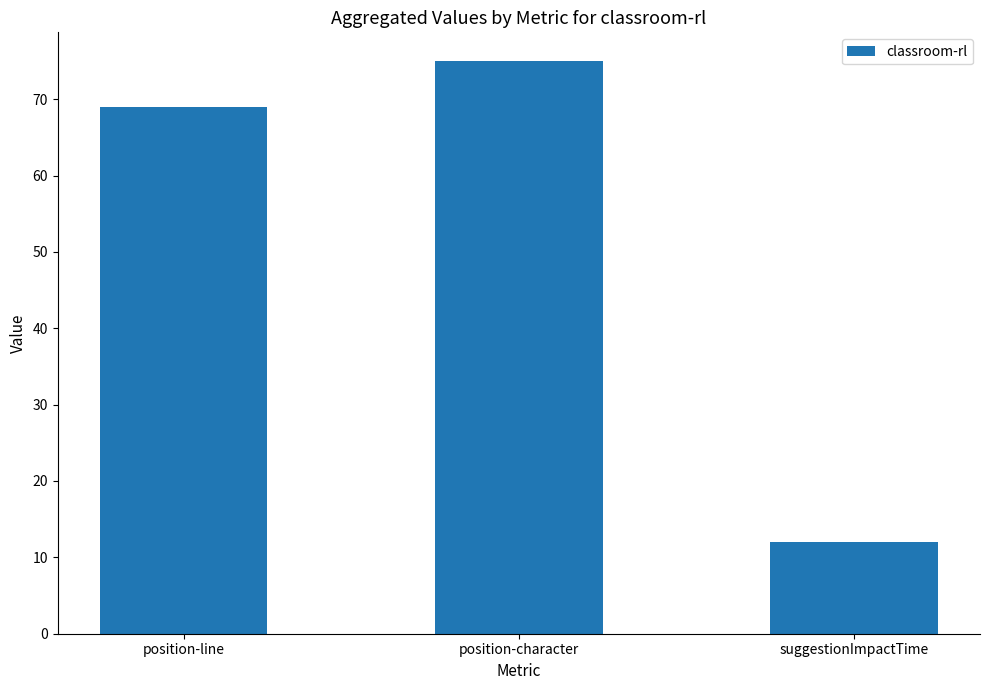

Where is the data nearest to the value 43?

position-line